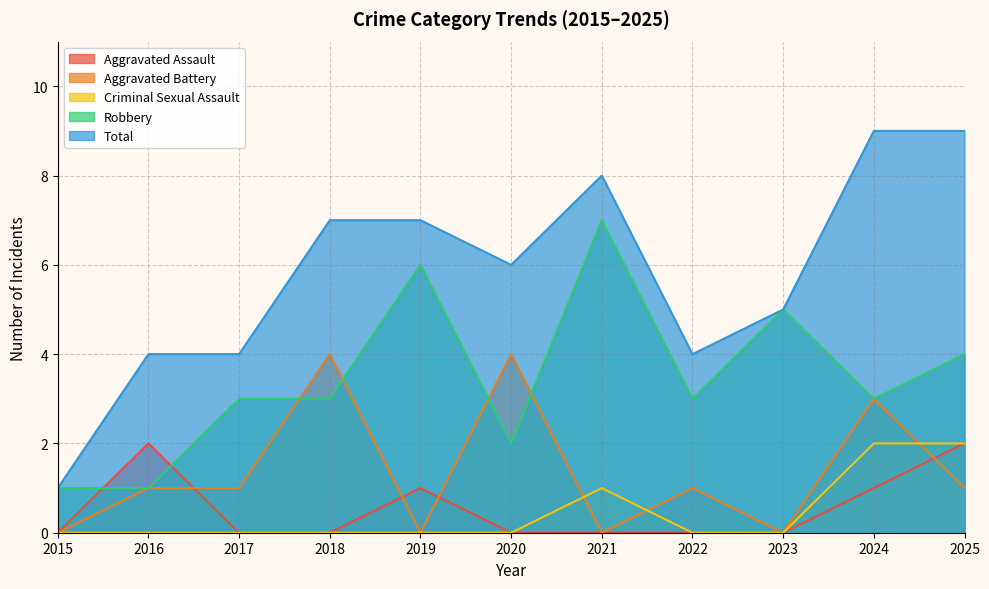

Reading right to left, what are all the values shown in this chart?

Aggravated Assault: 2	1	0	0	0	0	1	0	0	2	0
Aggravated Battery: 1	3	0	1	0	4	0	4	1	1	0
Criminal Sexual Assault: 2	2	0	0	1	0	0	0	0	0	0
Robbery: 4	3	5	3	7	2	6	3	3	1	1
Total: 9	9	5	4	8	6	7	7	4	4	1